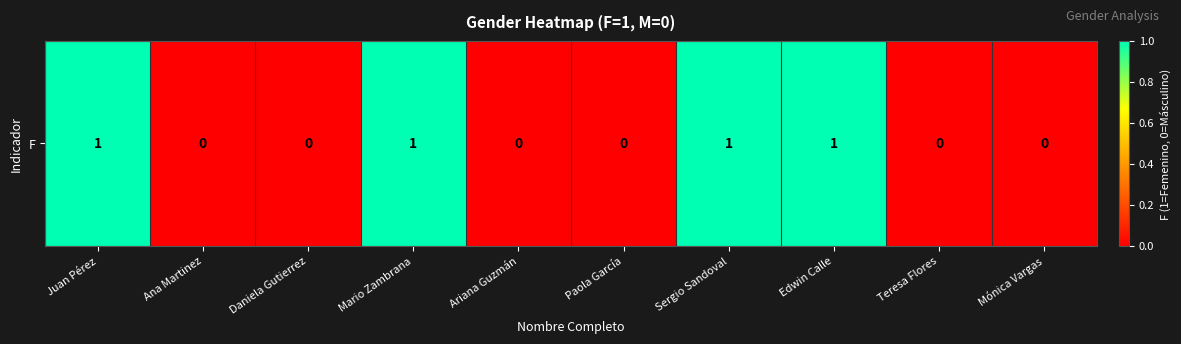

Reading left to right, list all the values displayed in this chart.

Juan Pérez=1	Ana Martinez=0	Daniela Gutierrez=0	Mario Zambrana=1	Ariana Guzmán=0	Paola García=0	Sergio Sandoval=1	Edwin Calle=1	Teresa Flores=0	Mónica Vargas=0